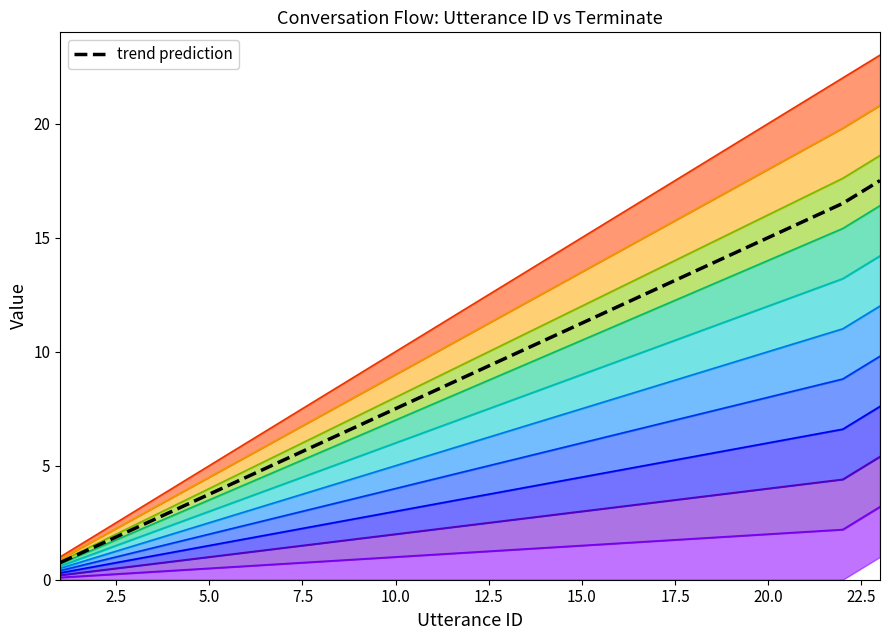

Reading left to right, what are all the values shown in this chart?

1	2	3	4	5	6	7	8	9	10	11	12	13	14	15	16	17	18	19	20	21	22	23